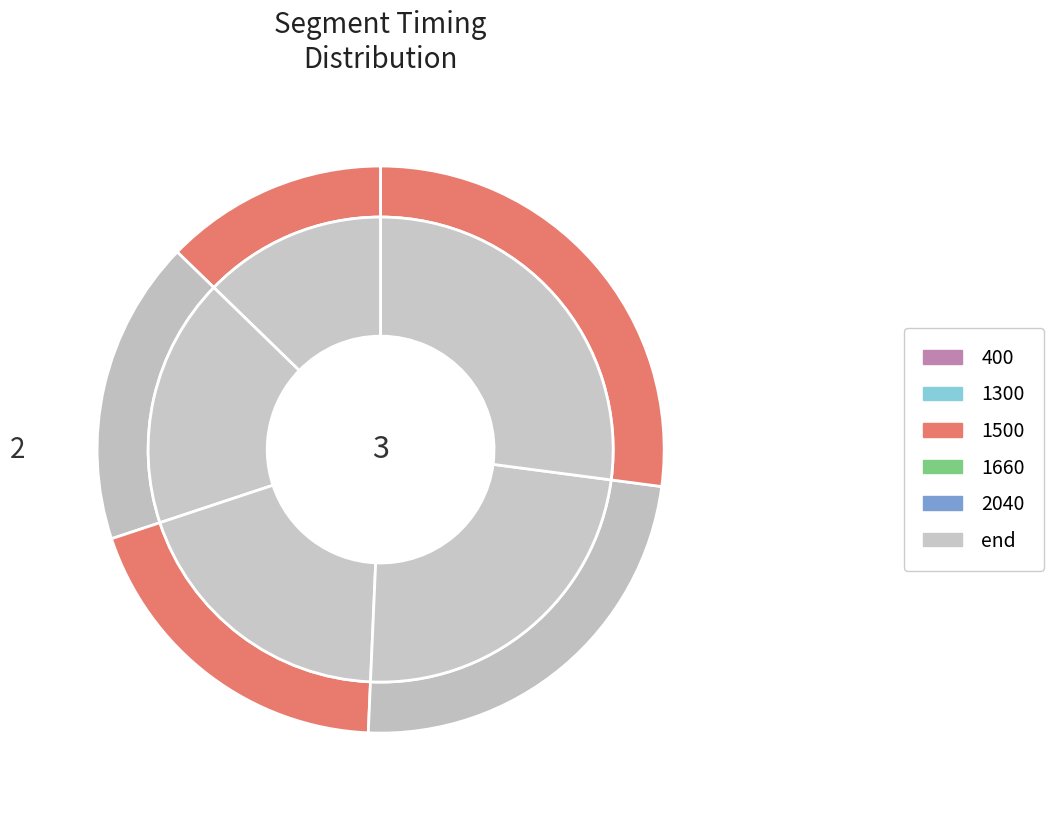

Does 1660 represent more than half of the total?

No